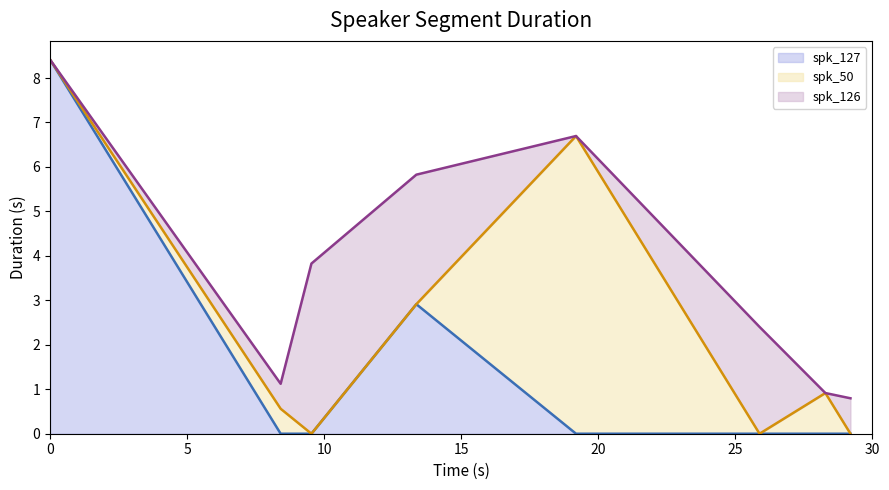

Which series ends up on top after the final intersection of spk_127 and spk_126?

spk_126